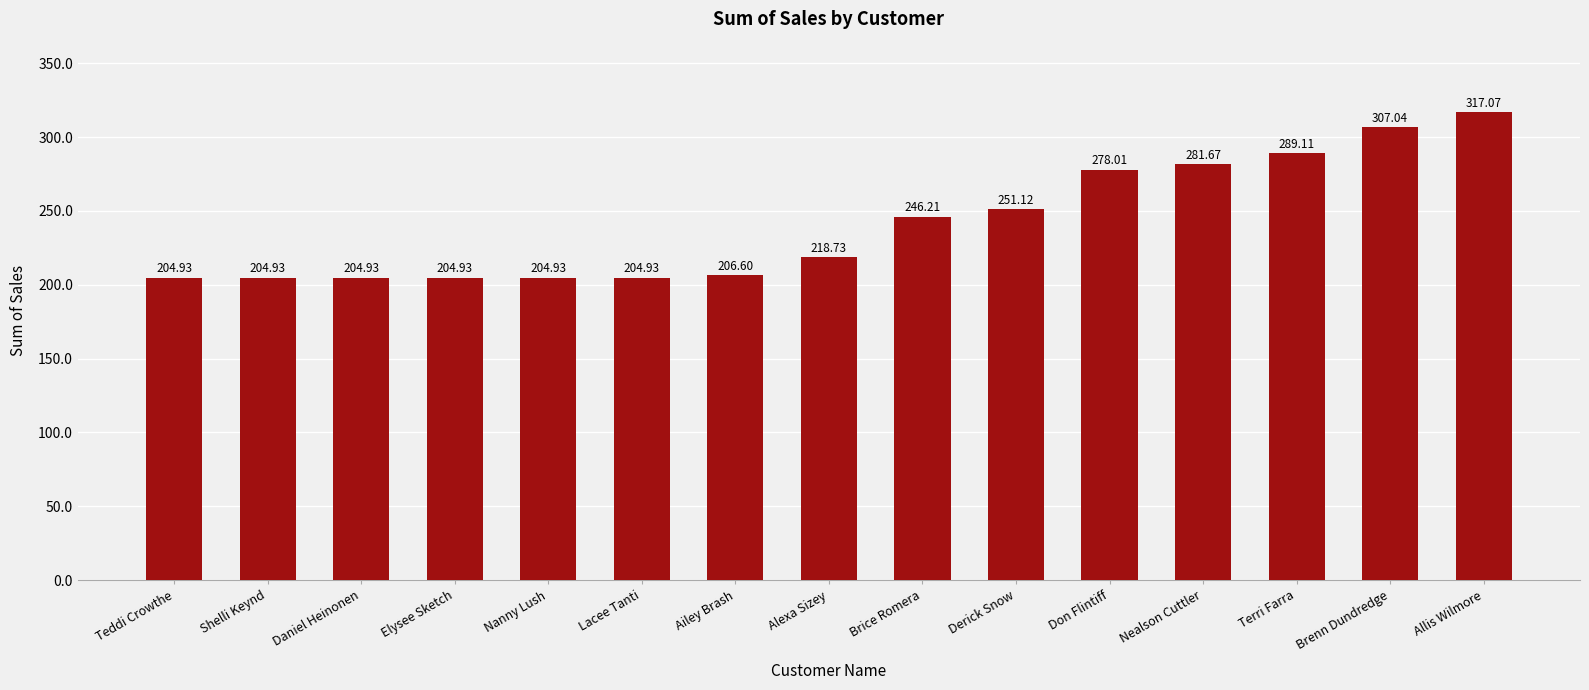

How many categories are shown in the chart?

15